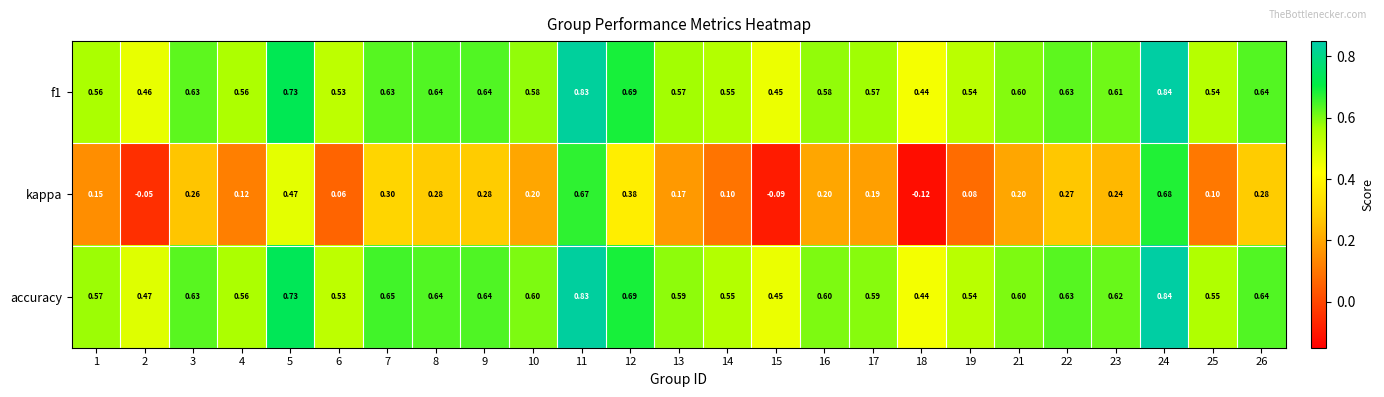

Which series has the largest range (max minus min)?

kappa